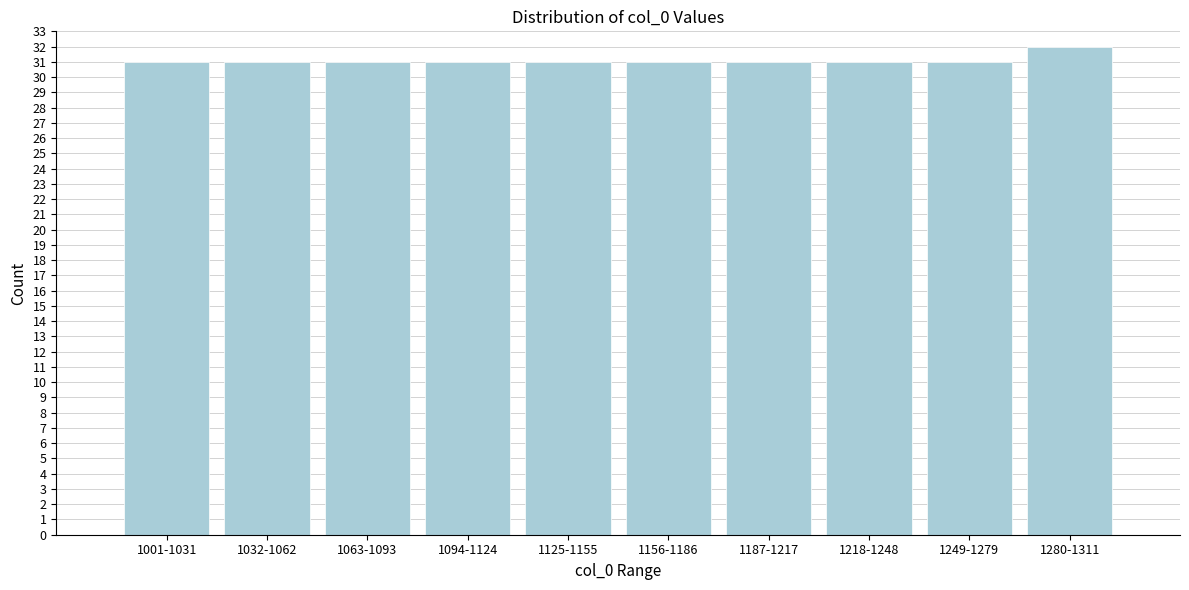

Reading right to left, extract all data points from this chart.

32	31	31	31	31	31	31	31	31	31